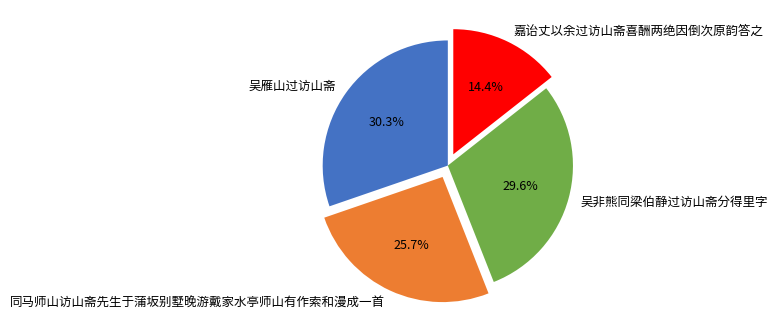

To the nearest percent, what is the average slice percentage?

25%